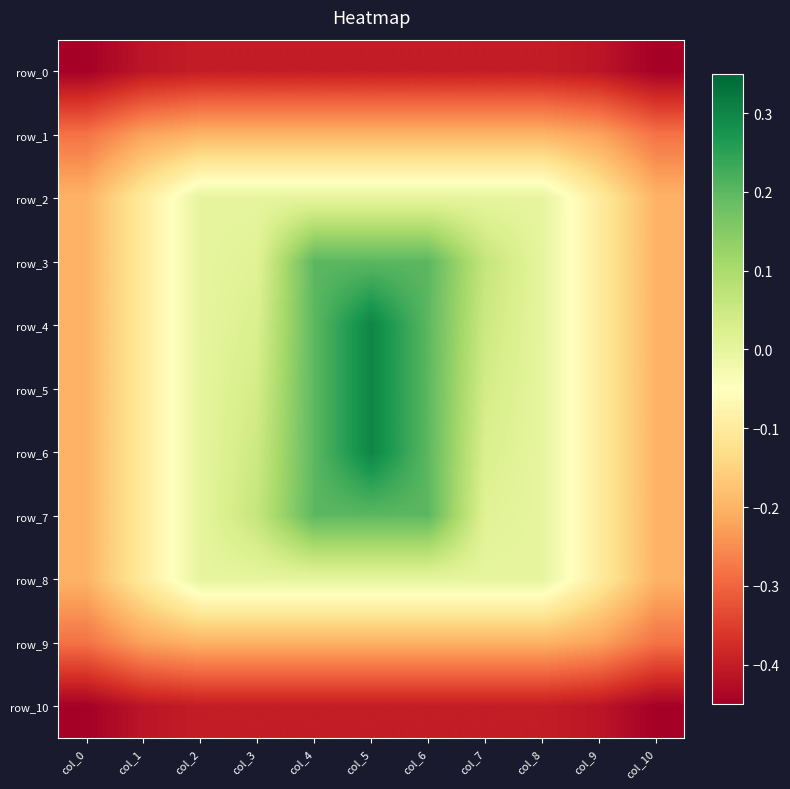

Reading left to right, what are all the values shown in this chart?

row_0: -0.4	-0.4	-0.4	-0.4	-0.4	-0.4	-0.4	-0.4	-0.4	-0.4	-0.4
row_1: -0.3	-0.2	-0.2	-0.2	-0.2	-0.2	-0.2	-0.2	-0.2	-0.2	-0.3
row_2: -0.2	-0.1	-0.0	-0.0	-0.0	-0.0	-0.0	-0.0	-0.0	-0.1	-0.2
row_3: -0.2	-0.1	-0.0	0.0	0.2	0.2	0.2	0.1	-0.0	-0.1	-0.2
row_4: -0.2	-0.1	-0.0	0.0	0.2	0.3	0.2	0.1	-0.0	-0.1	-0.2
row_5: -0.2	-0.1	-0.0	0.0	0.2	0.3	0.2	0.0	-0.0	-0.1	-0.2
row_6: -0.2	-0.1	-0.0	0.1	0.2	0.3	0.2	0.0	-0.0	-0.1	-0.2
row_7: -0.2	-0.1	-0.0	0.1	0.2	0.2	0.2	0.0	-0.0	-0.1	-0.2
row_8: -0.2	-0.1	-0.0	-0.0	-0.0	-0.0	-0.0	-0.0	-0.0	-0.1	-0.2
row_9: -0.3	-0.2	-0.2	-0.2	-0.2	-0.2	-0.2	-0.2	-0.2	-0.2	-0.3
row_10: -0.4	-0.4	-0.4	-0.4	-0.4	-0.4	-0.4	-0.4	-0.4	-0.4	-0.4